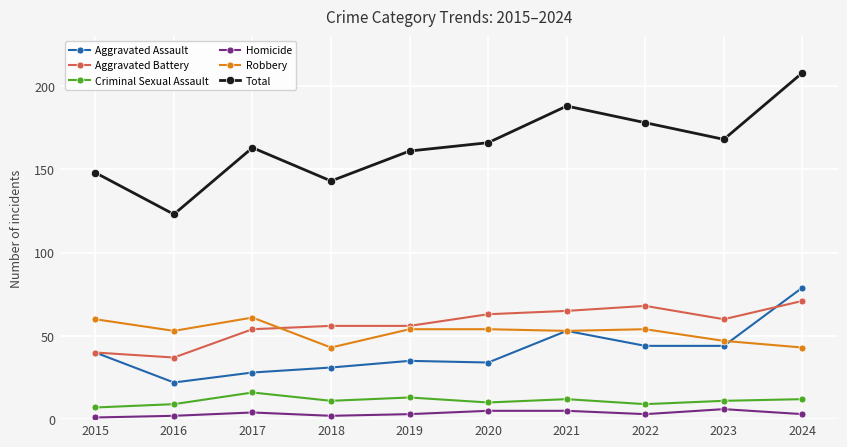

What is the spread (max minus min) of values at 2021?

183